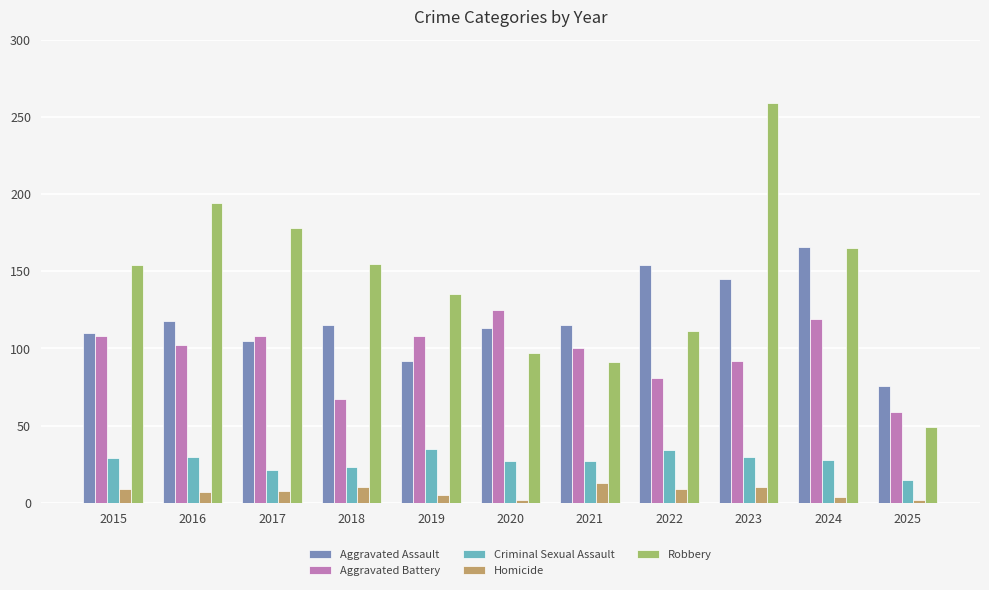

Rank the series at 2022 from highest to lowest value.

Aggravated Assault, Robbery, Aggravated Battery, Criminal Sexual Assault, Homicide